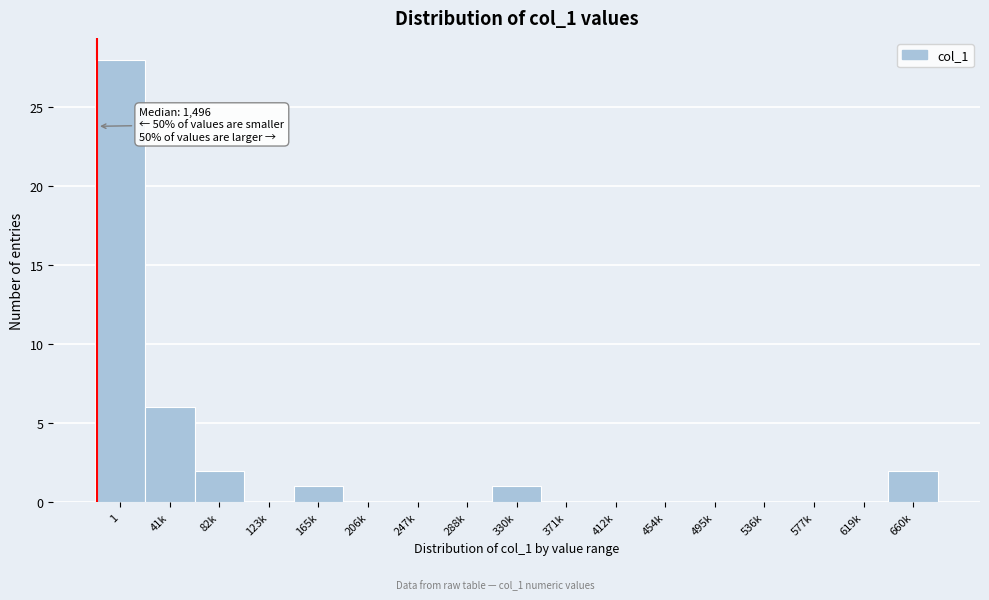

Reading left to right, extract all data points from this chart.

1=28	41k=6	82k=2	123k=0	165k=1	206k=0	247k=0	288k=0	330k=1	371k=0	412k=0	454k=0	495k=0	536k=0	577k=0	619k=0	660k=2